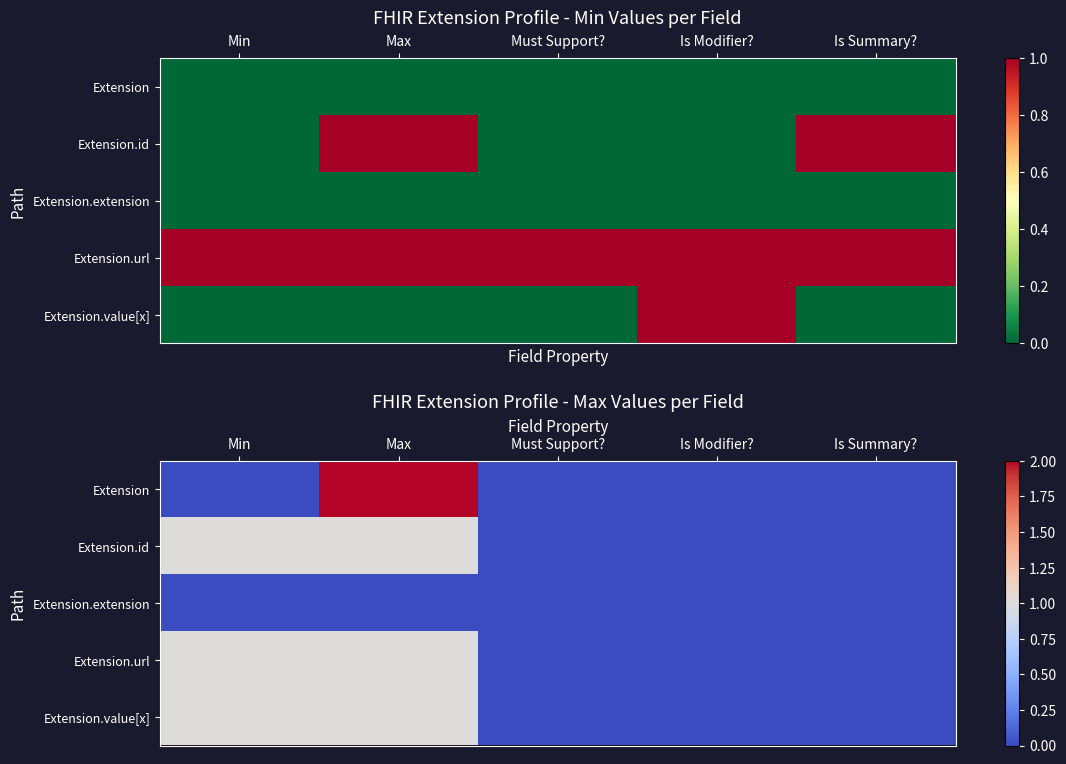

At Max, list the series in order from largest to smallest.

Extension, Extension.id, Extension.url, Extension.value[x], Extension.extension